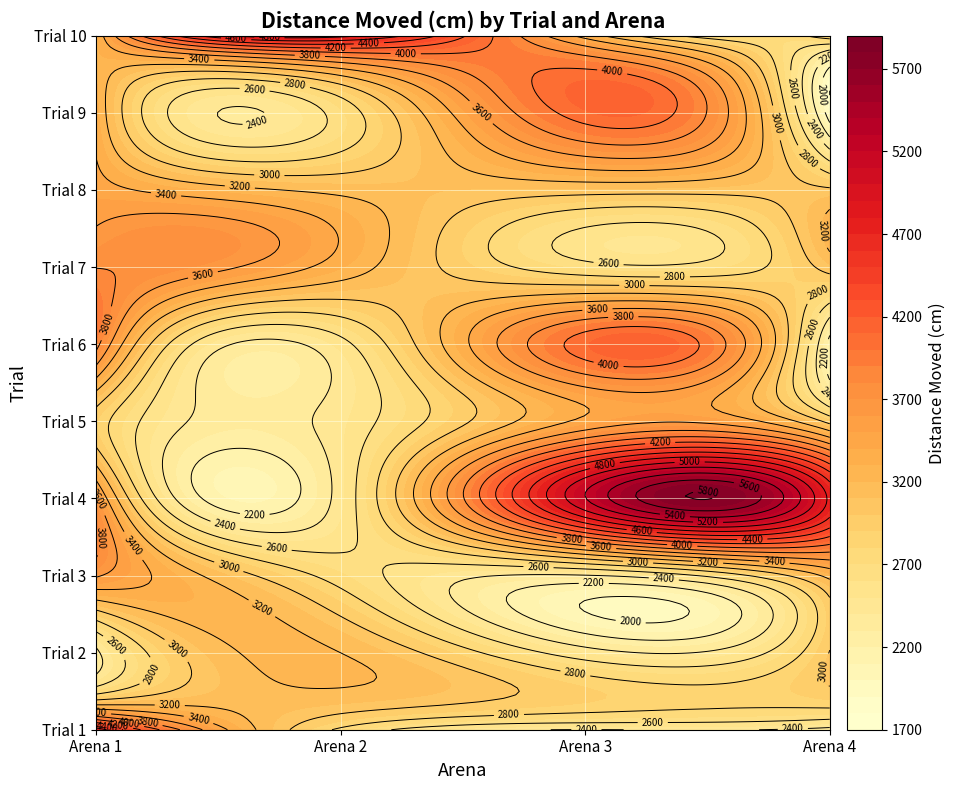

Reading left to right, extract all data points from this chart.

Arena 1: Trial 1=4736.0	Trial 2=2361.2	Trial 3=3624.0	Trial 4=3627.9	Trial 5=2910.1	Trial 6=3870.3	Trial 7=3793.7	Trial 8=3474.9	Trial 9=3337.4	Trial 10=3266.6
Arena 2: Trial 1=2765.5	Trial 2=3199.5	Trial 3=2717.4	Trial 4=2471.2	Trial 5=2476.9	Trial 6=2541.6	Trial 7=3309.6	Trial 8=3152.7	Trial 9=2681.0	Trial 10=4871.4
Arena 3: Trial 1=2396.6	Trial 2=2485.9	Trial 3=2388.7	Trial 4=5191.1	Trial 5=3448.8	Trial 6=4086.9	Trial 7=2667.3	Trial 8=3074.8	Trial 9=4084.5	Trial 10=3322.7
Arena 4: Trial 1=2340.4	Trial 2=3006.7	Trial 3=3262.9	Trial 4=4751.8	Trial 5=2933.0	Trial 6=2138.3	Trial 7=3075.7	Trial 8=3027.5	Trial 9=1896.2	Trial 10=2931.7